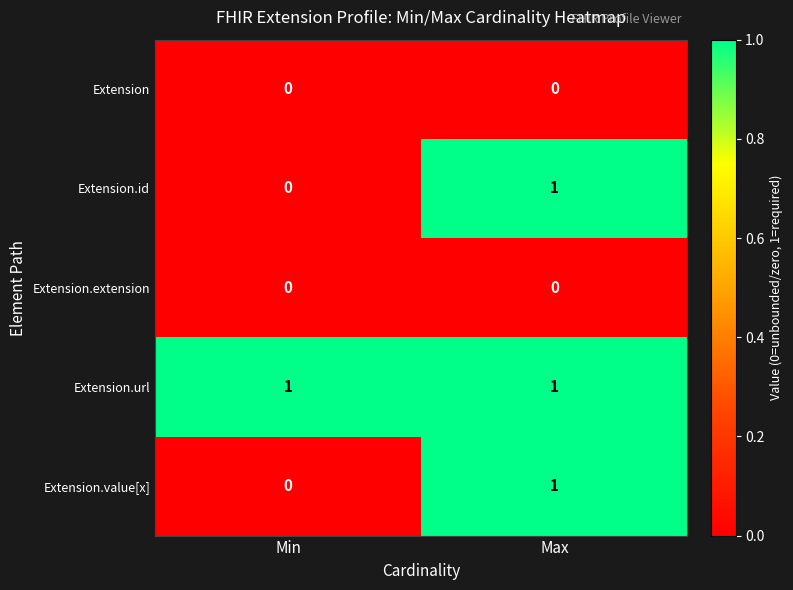

How many data points in Extension.id are less than 1?

1